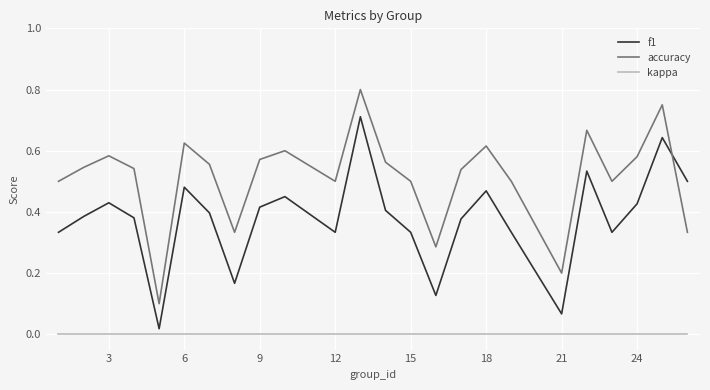

Which series has the largest total across all categories?

accuracy